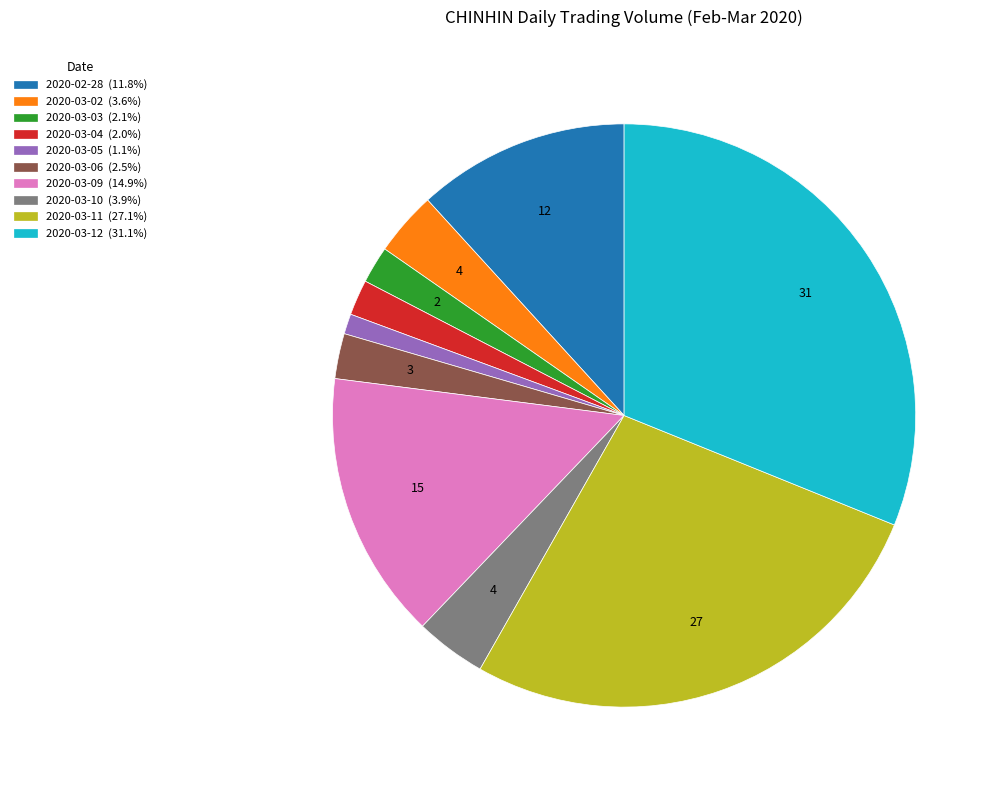

Which slice is the largest?

2020-03-12